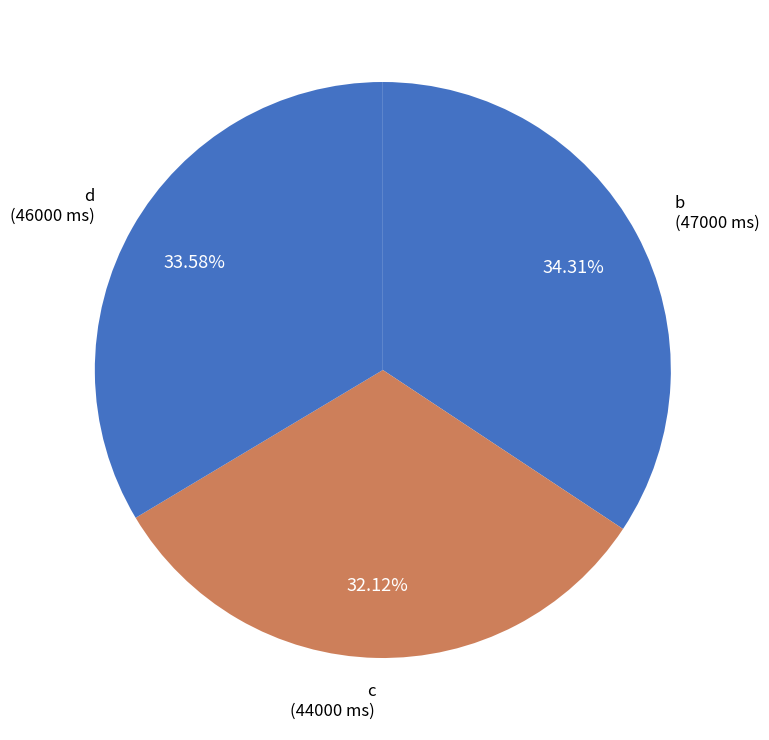

Which slice is the smallest?

c (q523)